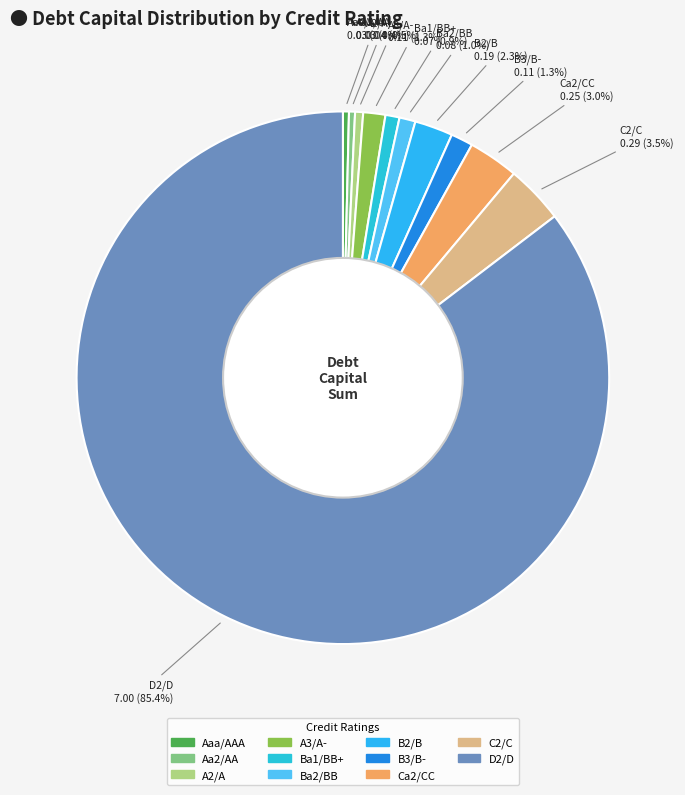

True or false: B3/B- accounts for 1% of the total.

True